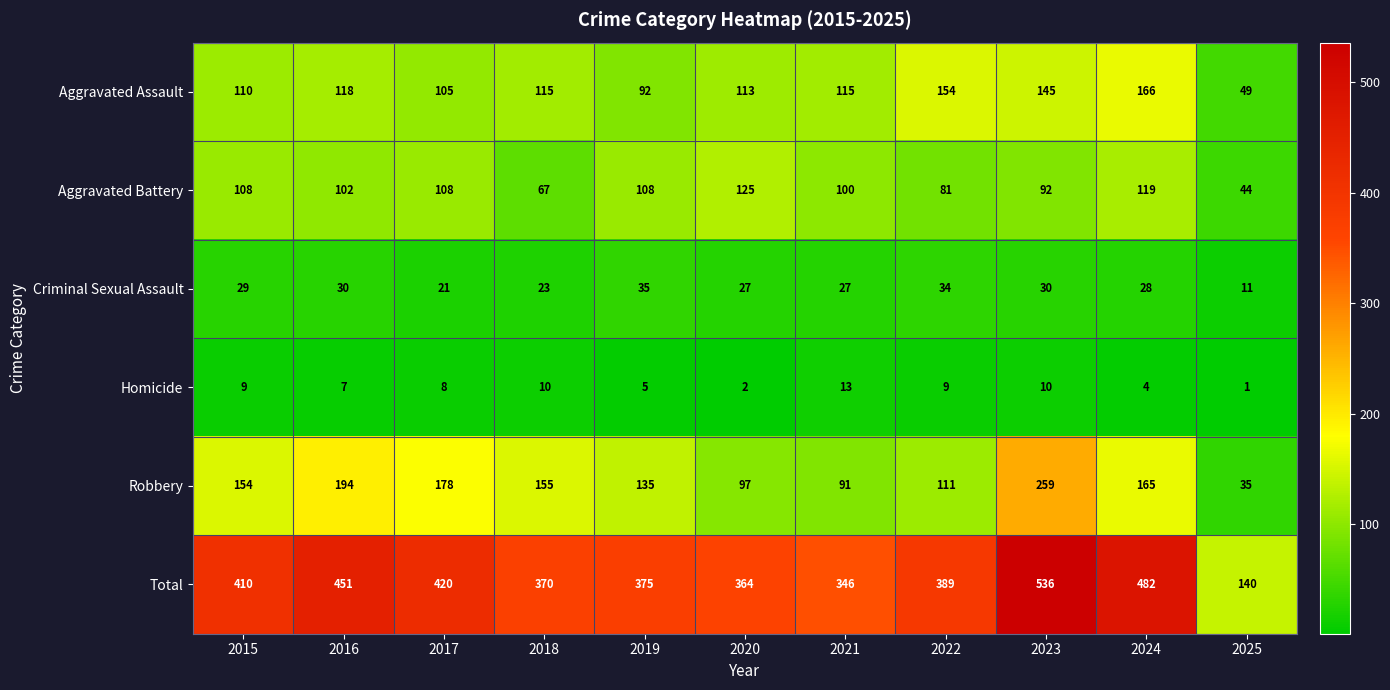

The Aggravated Assault series shows 118 at 2016. True or false?

True